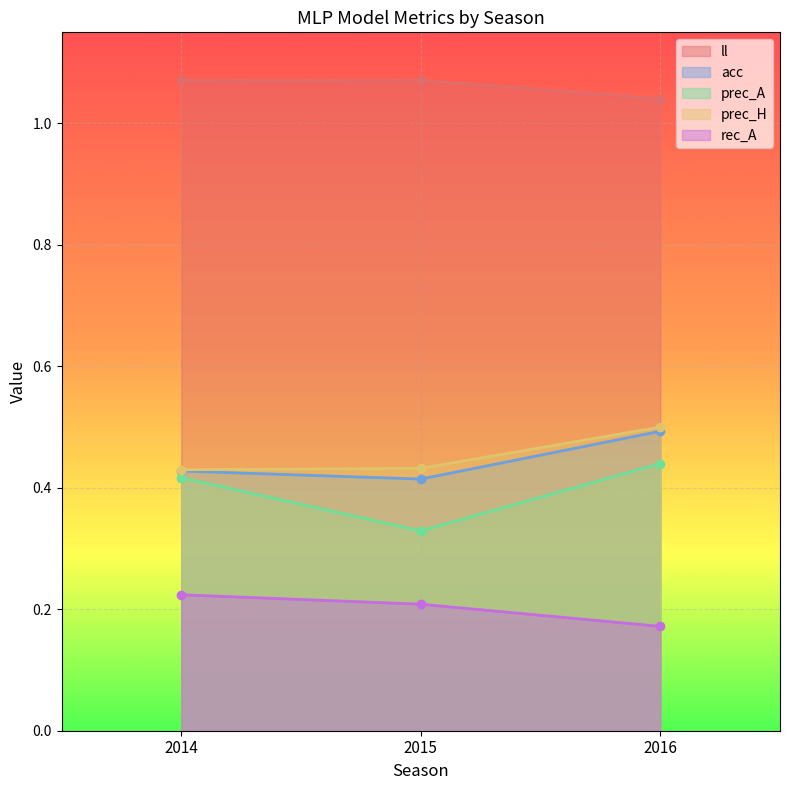

At 2014, list the series in order from smallest to largest.

rec_A, prec_A, acc, prec_H, ll